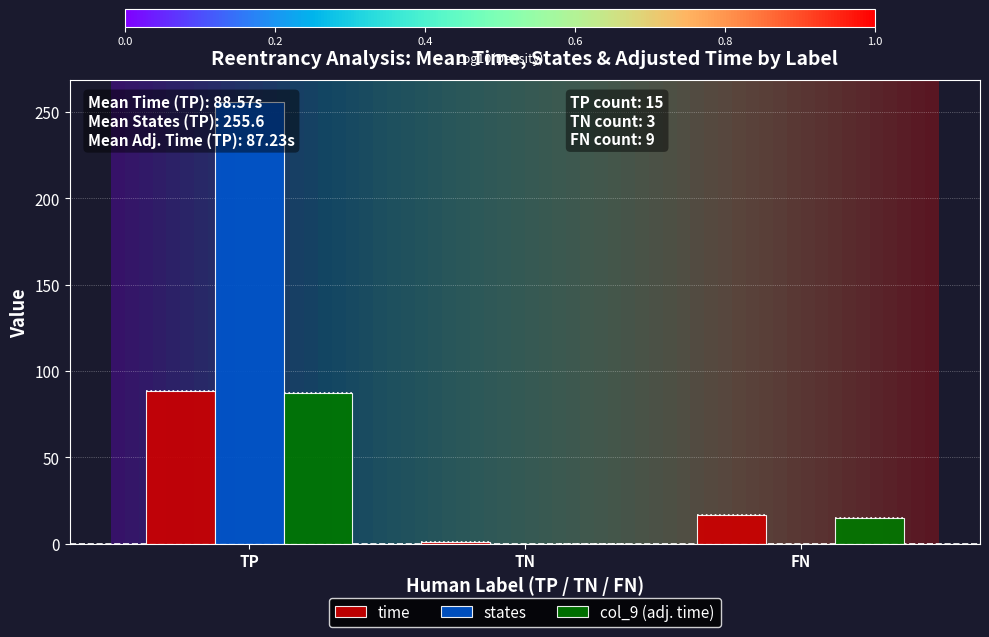

What is the difference between the highest and lowest values at TP?

168.4